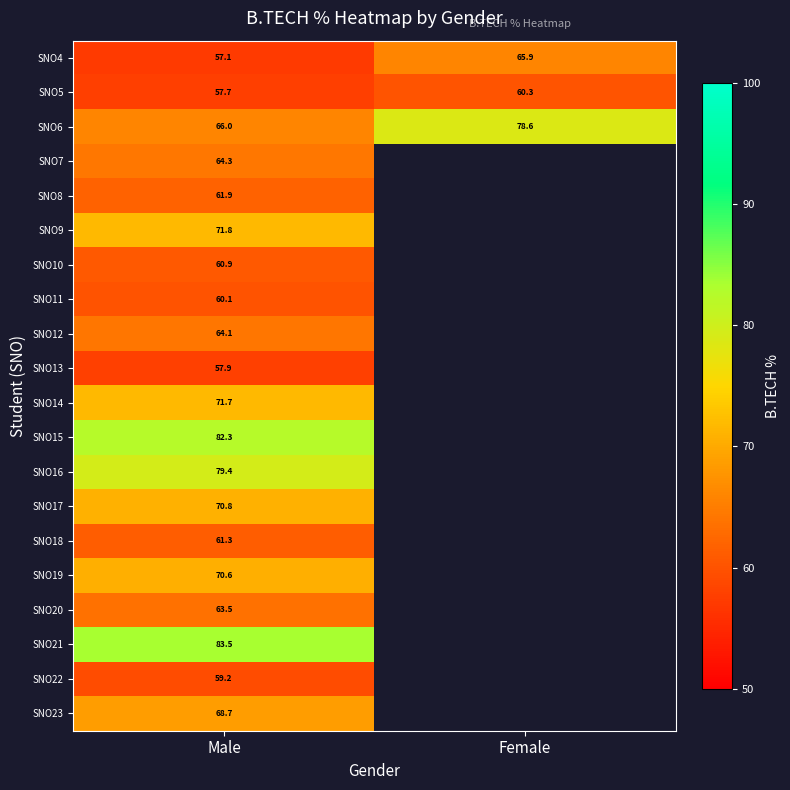

Rank the categories by SNO6 value from highest to lowest.

Female, Male